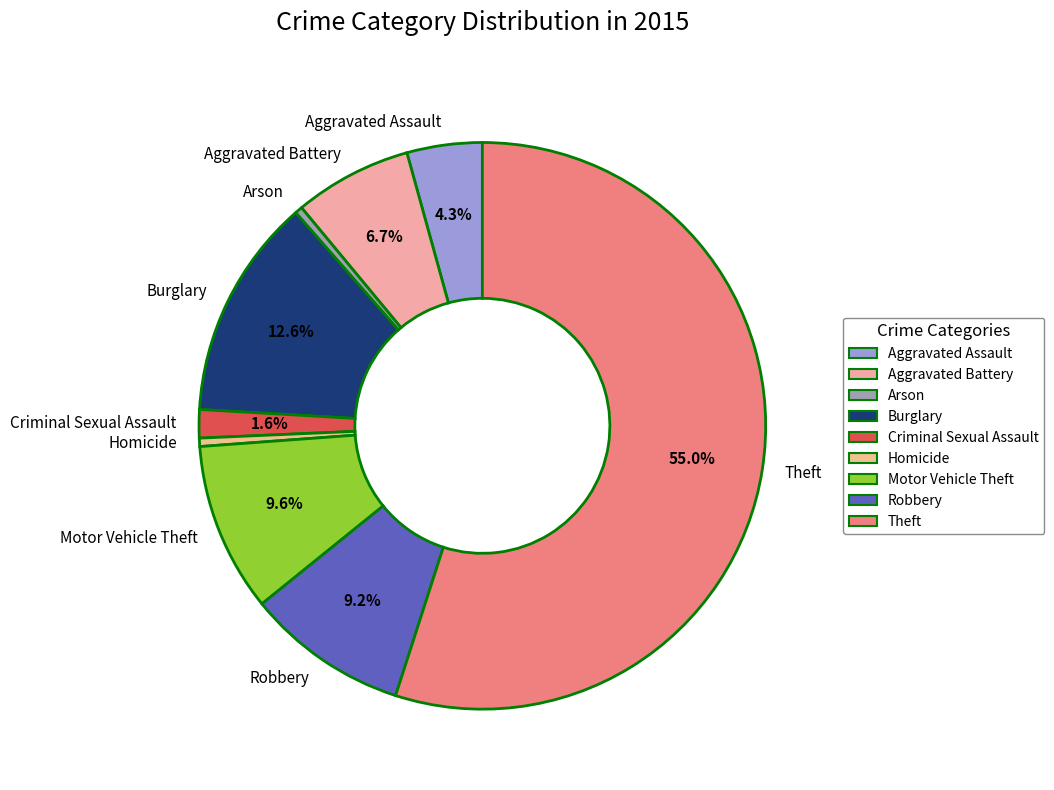

What percentage is NOT represented by Motor Vehicle Theft?

90.4%